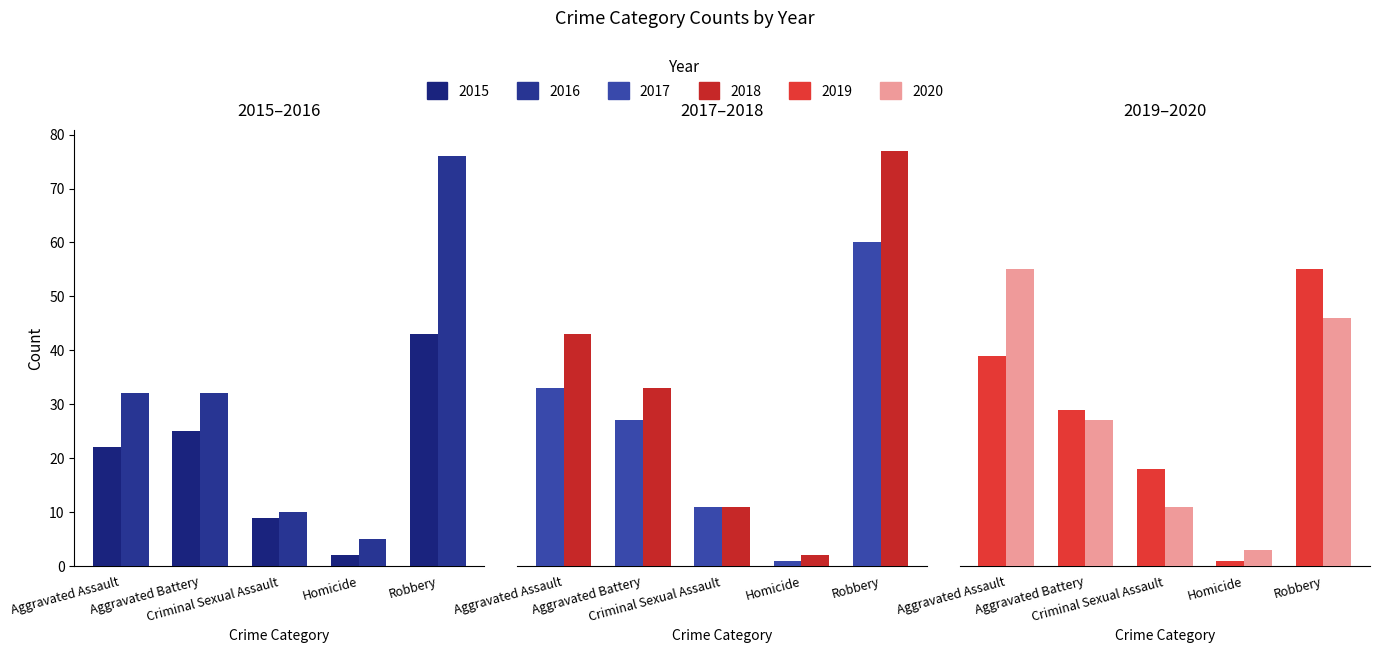

Which category has the highest value across all series?

Robbery